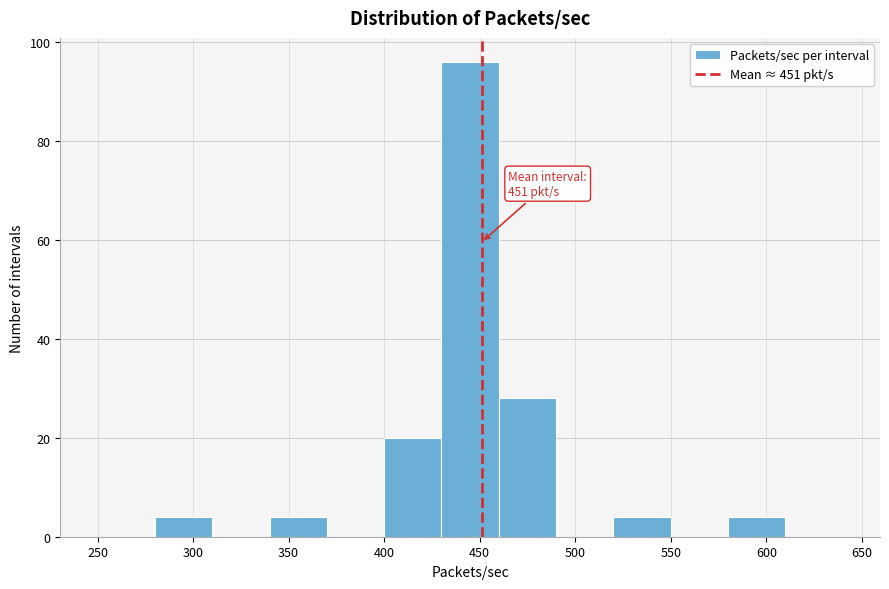

Which range on the x-axis has the tallest bar?

430 to 460